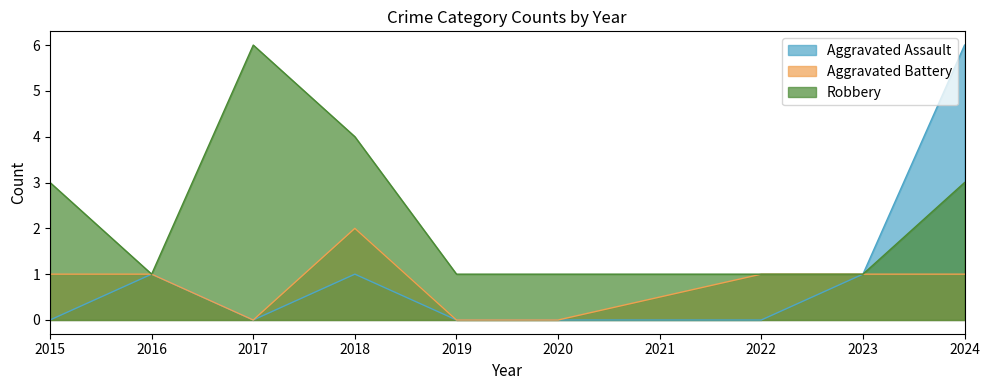

How many lines are shown in the chart?

3